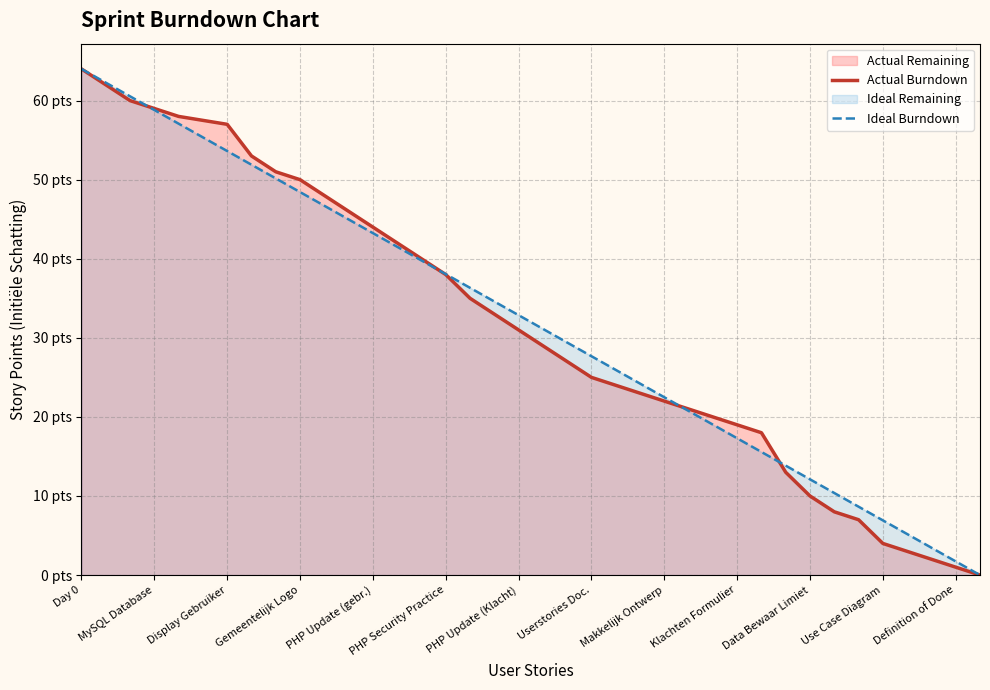

What is the total value across all series at Makkelijk Ontwerp?

44.5